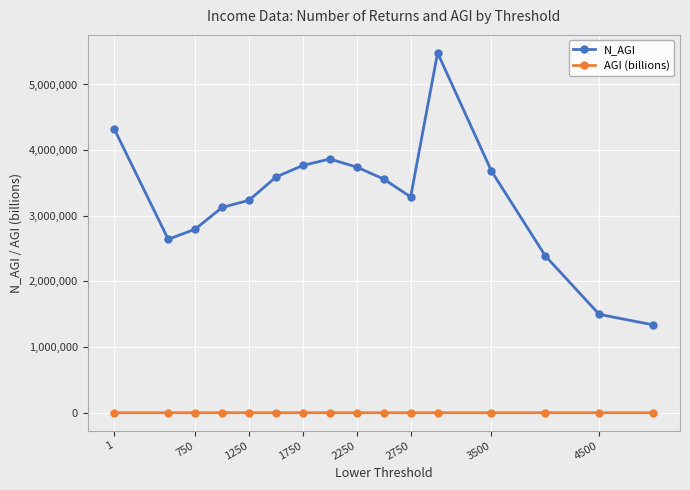

Rank the series by their maximum value, from lowest to highest.

AGI (billions), N_AGI